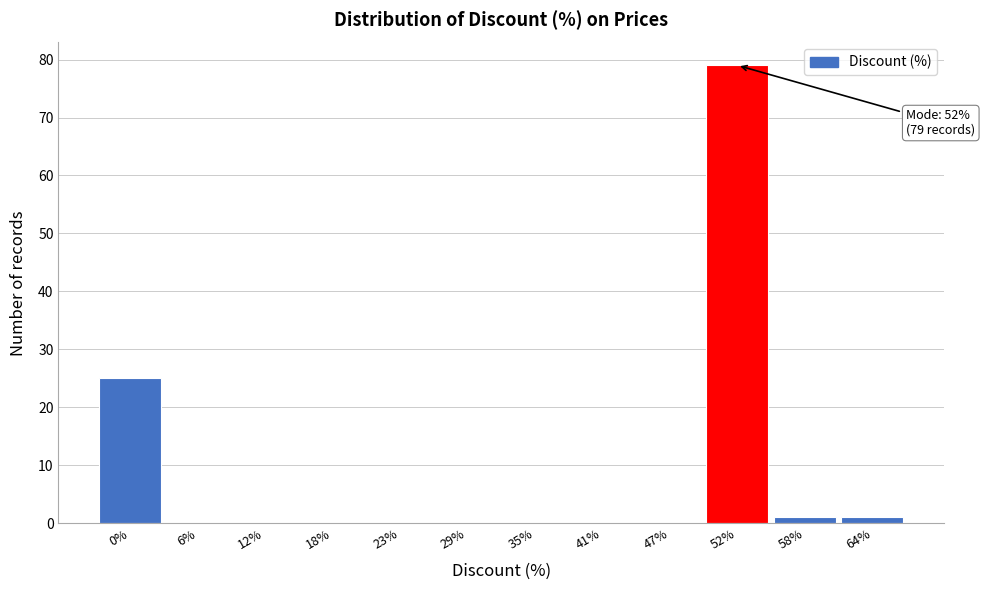

Reading left to right, extract all data points from this chart.

0%=25	6%=0	12%=0	18%=0	23%=0	29%=0	35%=0	41%=0	47%=0	52%=79	58%=1	64%=1